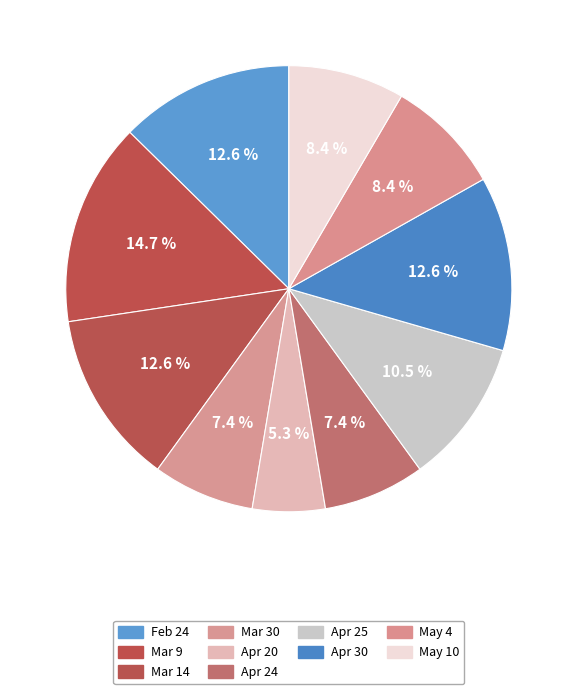

The May 4 slice represents 8% of the pie. True or false?

True